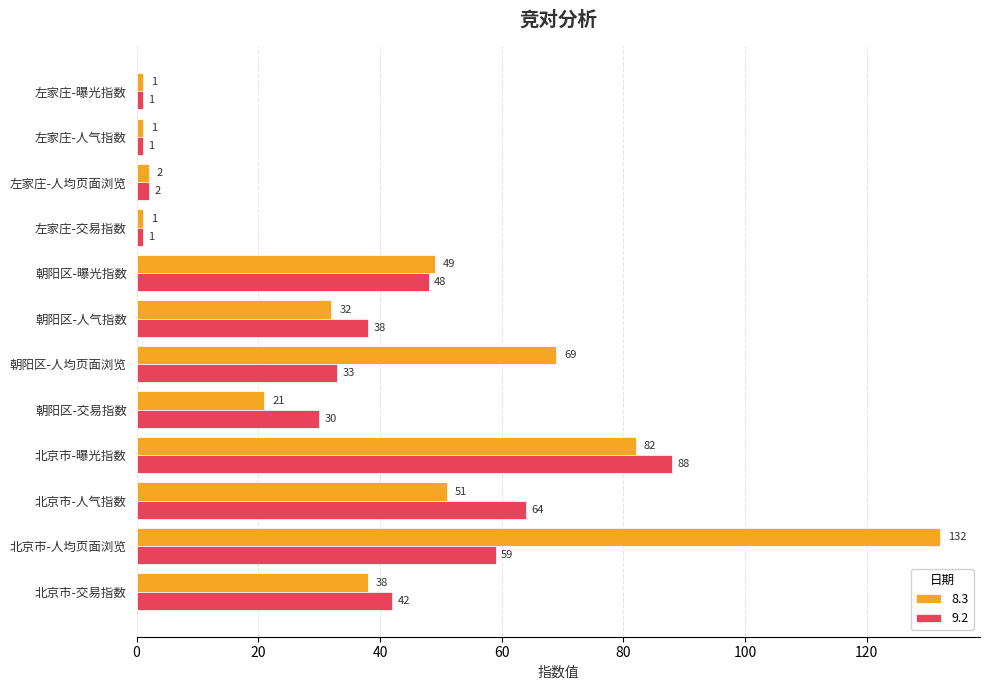

How many categories are shown in the chart?

12